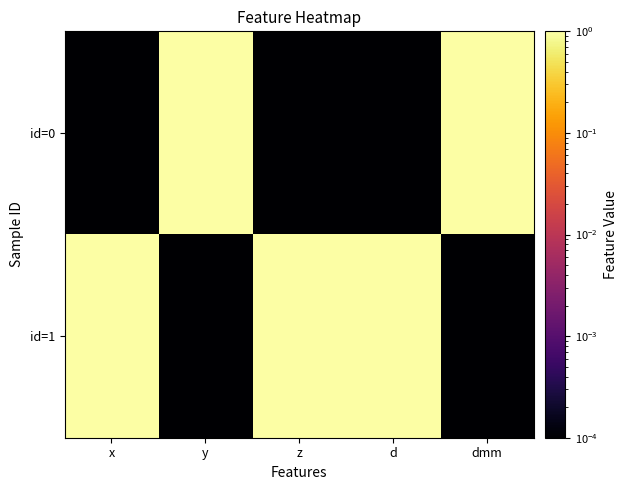

Rank the series by their average value, from lowest to highest.

id=0, id=1